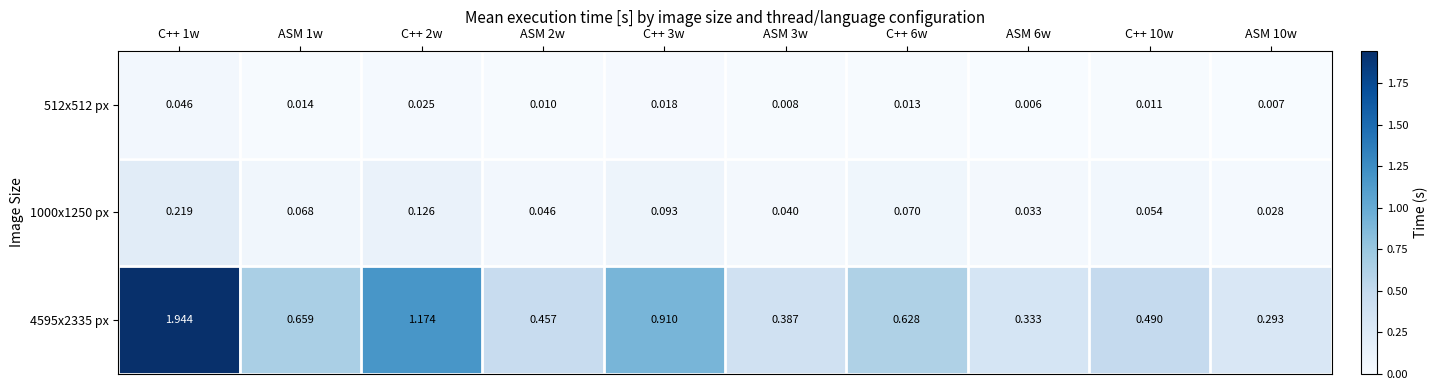

Is the value of 4595x2335 px at C++ 6w greater than the value of 512x512 px at C++ 10w?

Yes